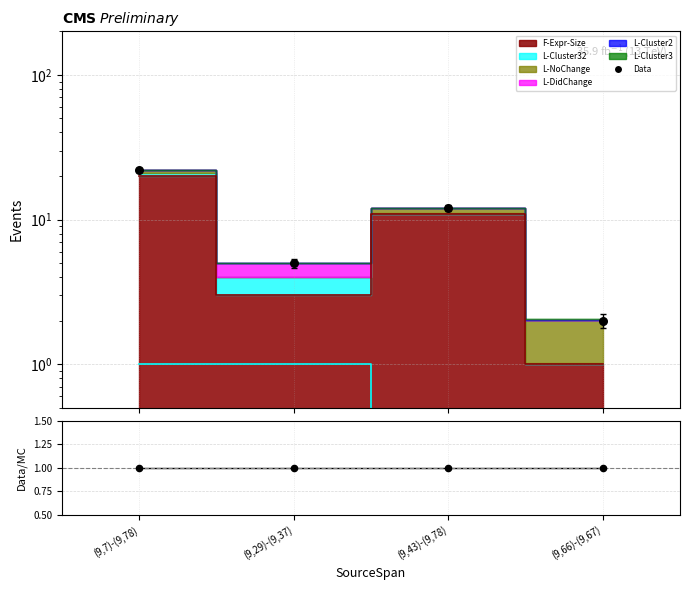

Which series contains the lowest Y value?

L-Cluster32 (line)